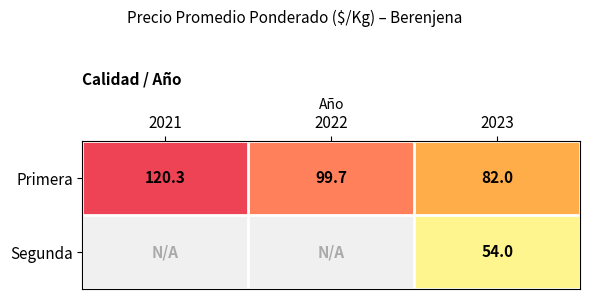

What is the difference between the highest and lowest values at 2023?

28.0